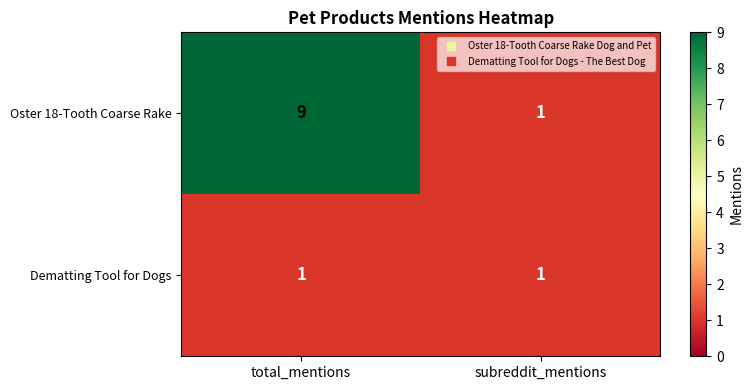

What is the total value across all series at total_mentions?

10